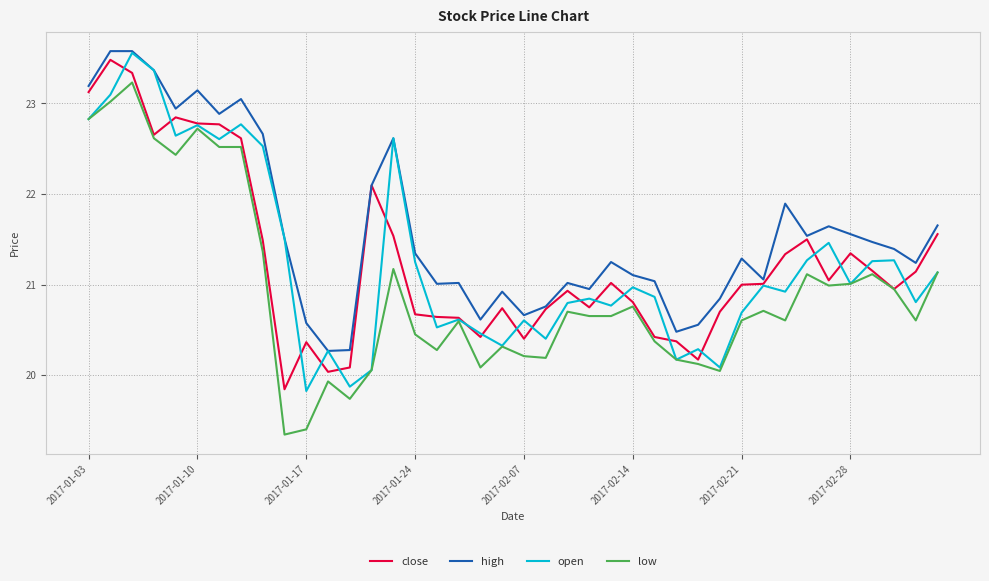

Which series has the largest total across all categories?

high